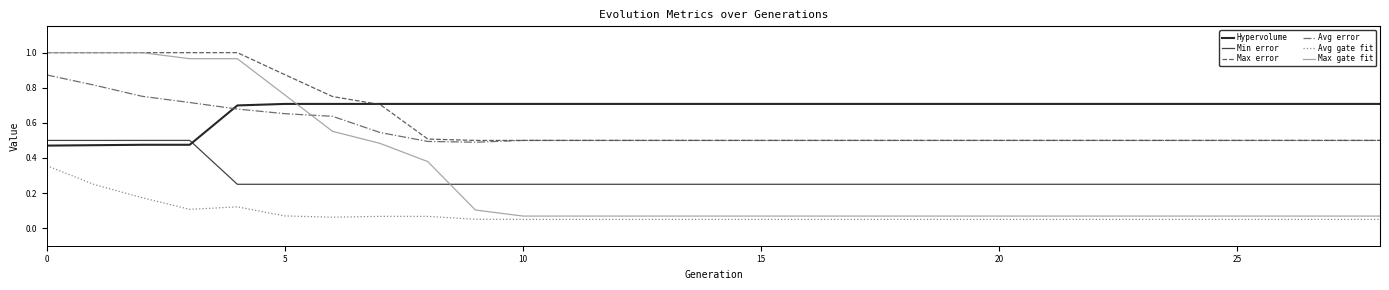

Which series has the largest total across all categories?

Hypervolume